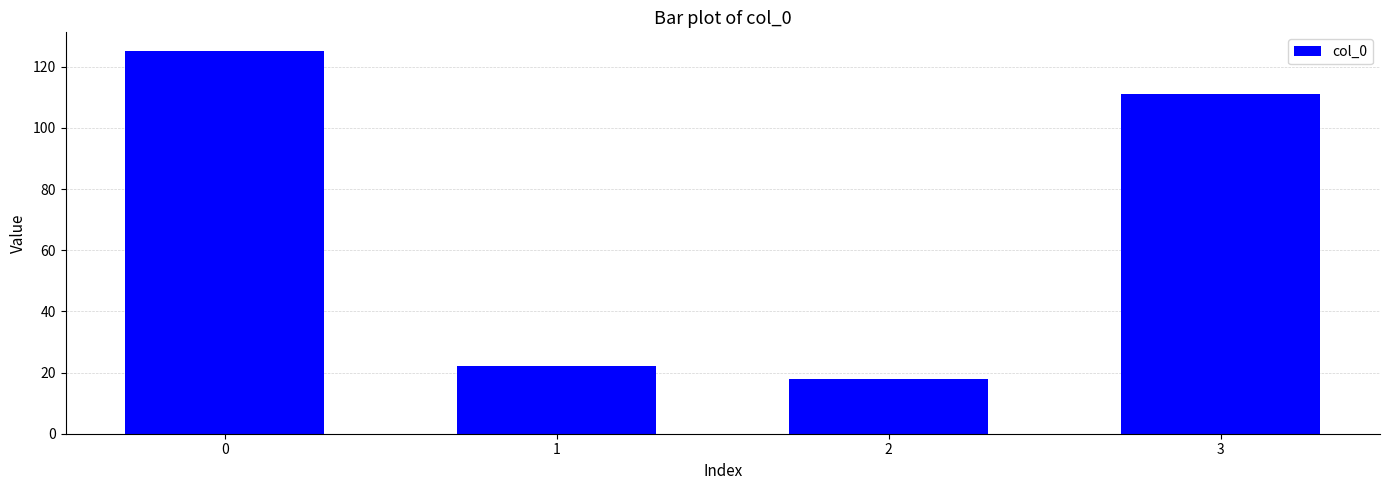

How many values are below 111?

2